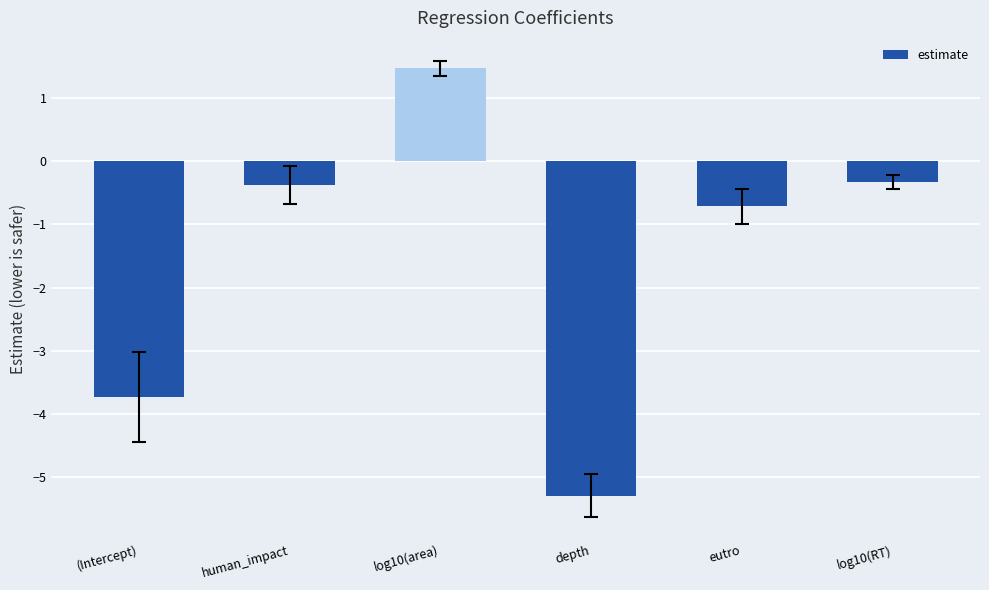

Which category has the lowest value across all series?

depth